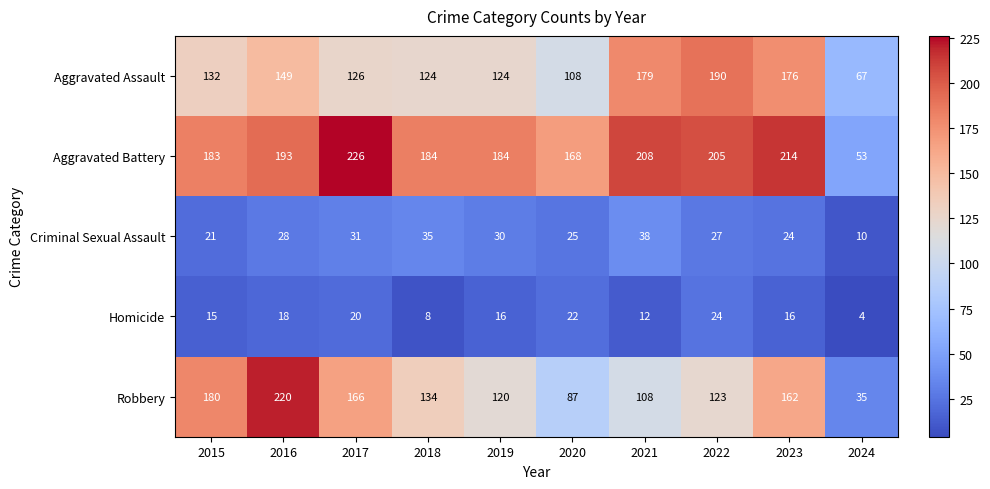

What is the average value of the Aggravated Assault series?

138